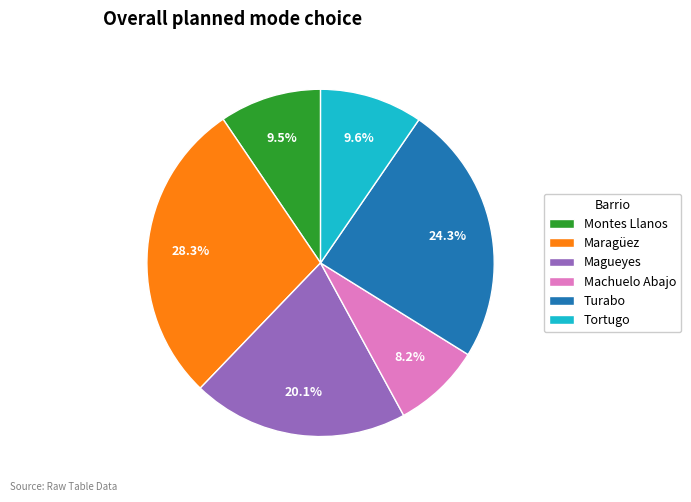

How many segments does this pie chart have?

6